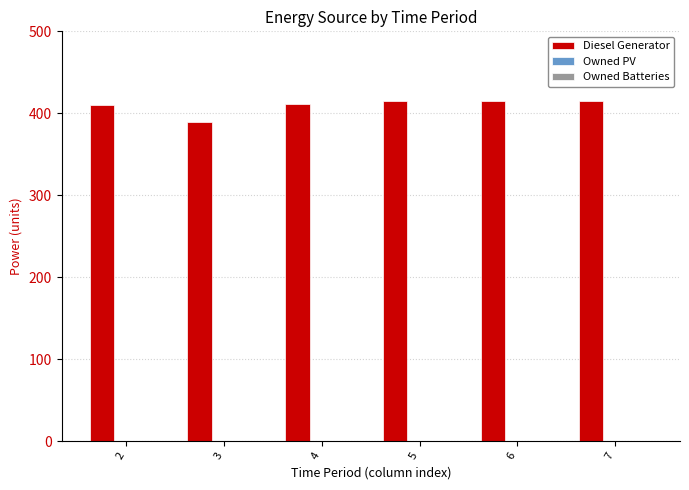

The value at 6 is 281. True or false?

False